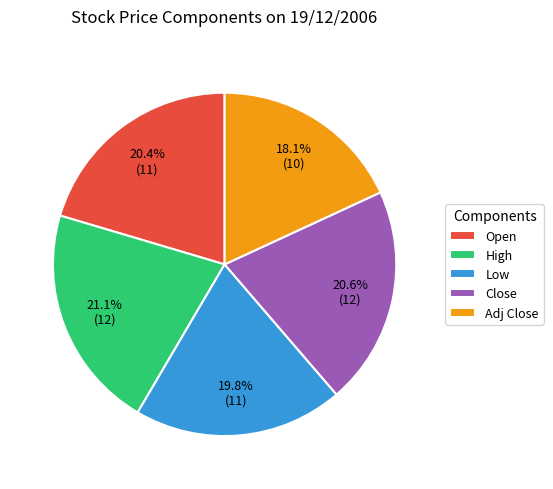

Count the number of slices in the pie.

5